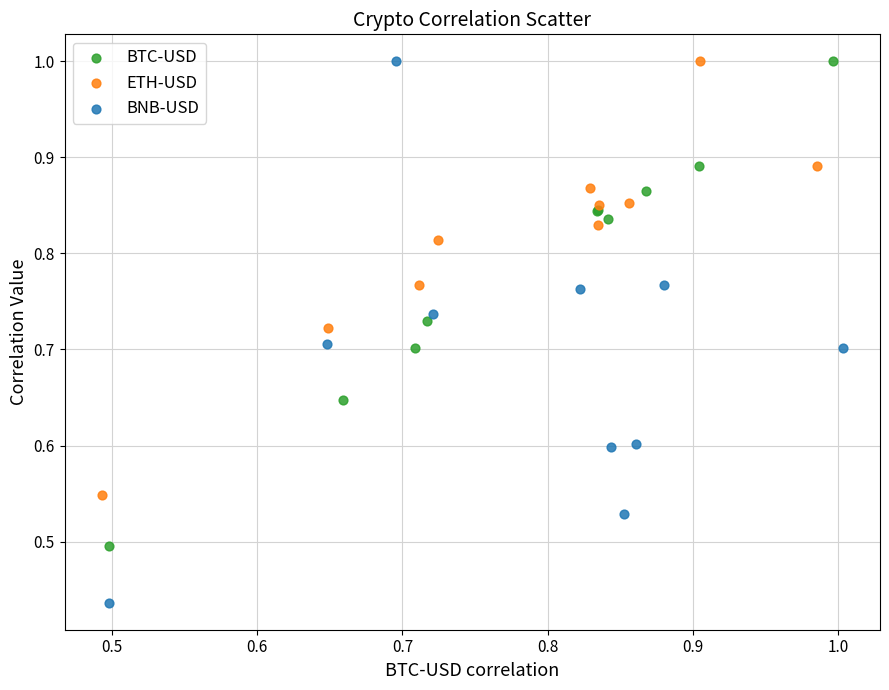

What are all the series names shown in the legend?

BTC-USD, ETH-USD, BNB-USD